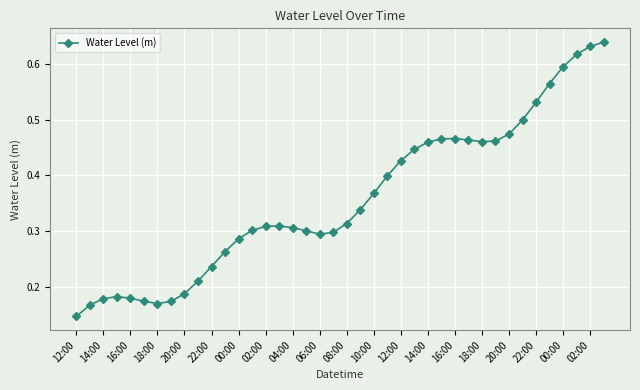

How many values are between 0 and 1?

40